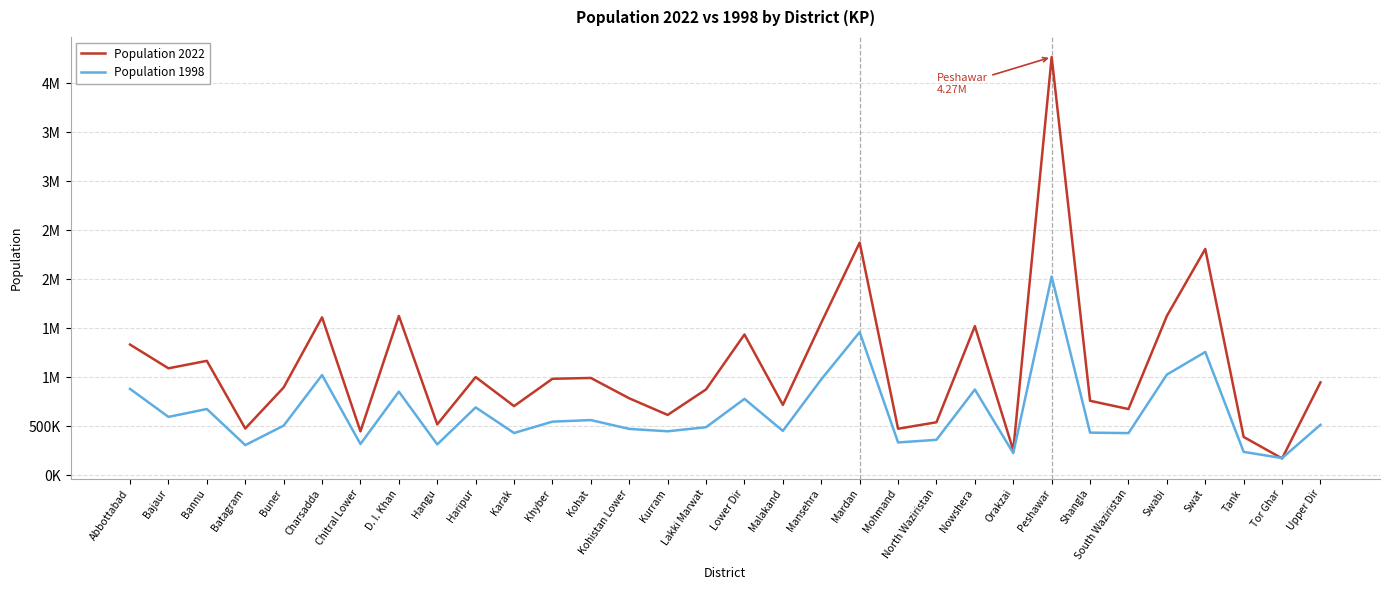

What is the label of the 19th point from the right?

Kohistan Lower